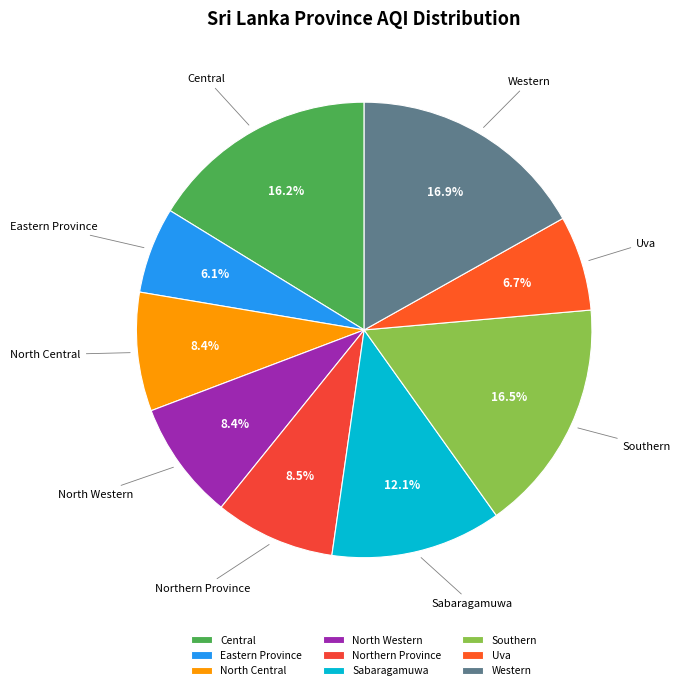

How many slices are in this pie chart?

9